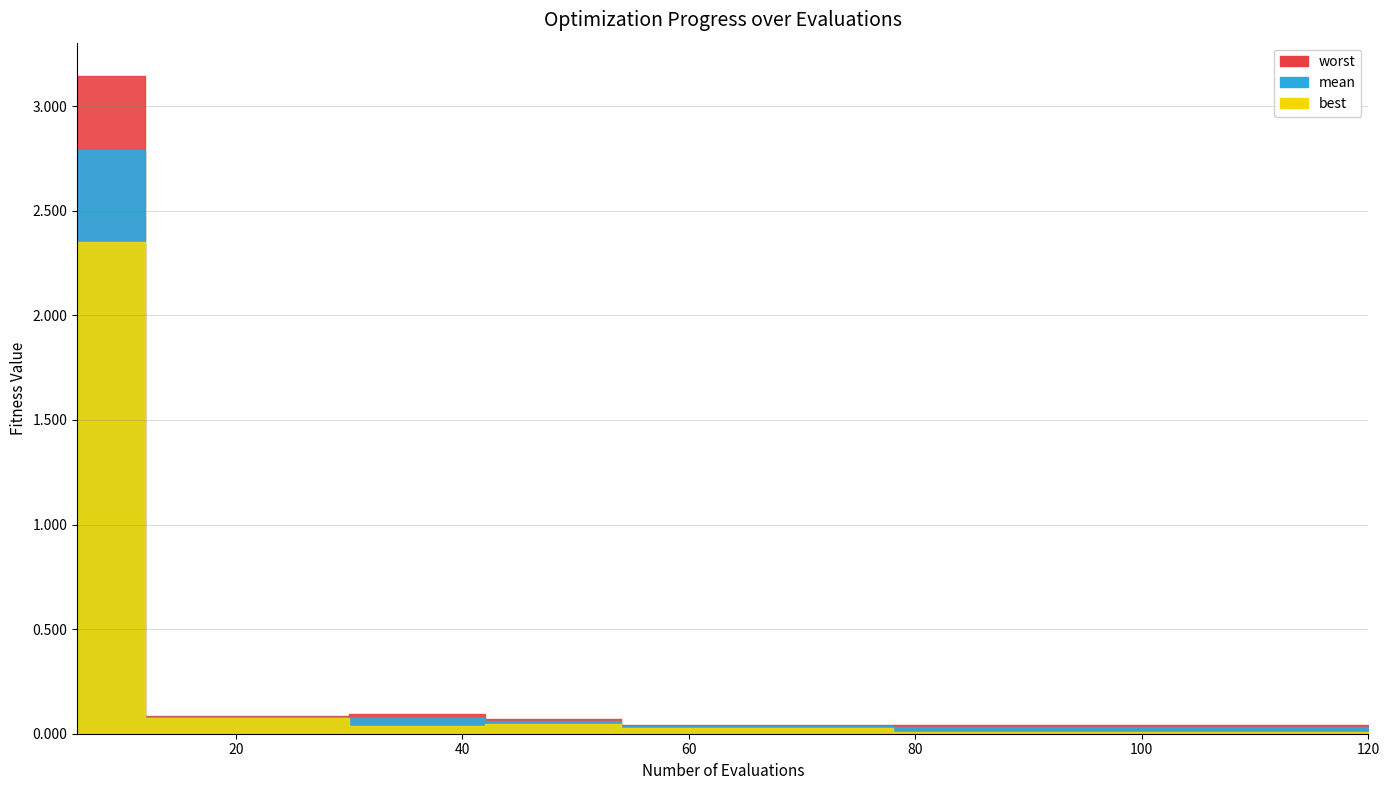

What is the value of the mean point at the 5th from the left?

0.1